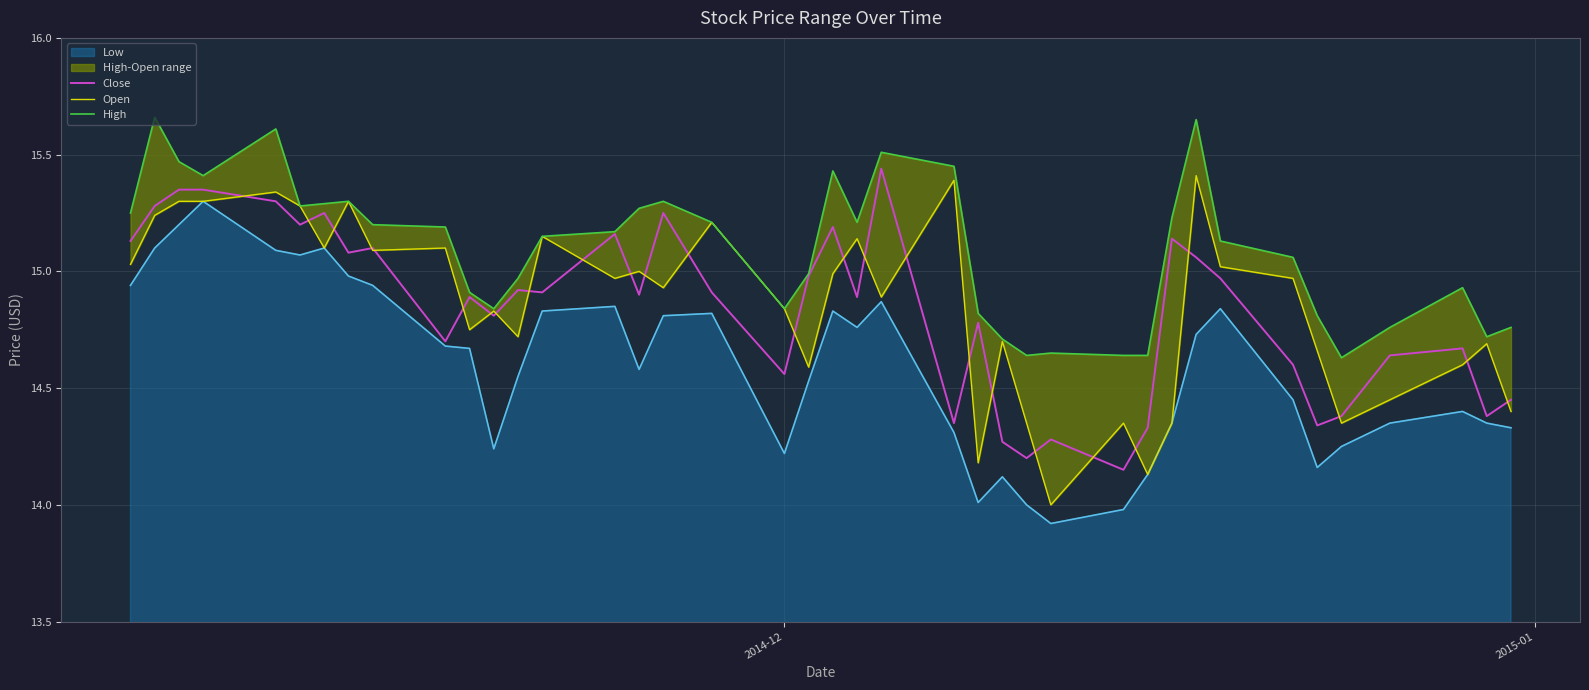

What is the lowest value of the Low series?

13.9